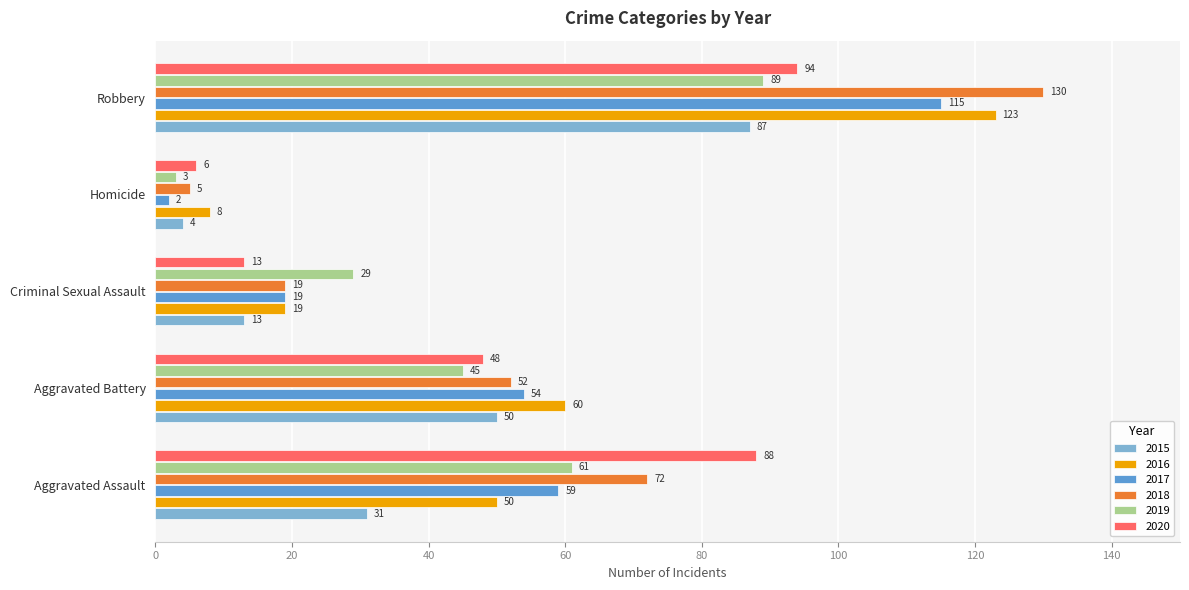

Which series changed the most between Aggravated Assault and Homicide?

2020